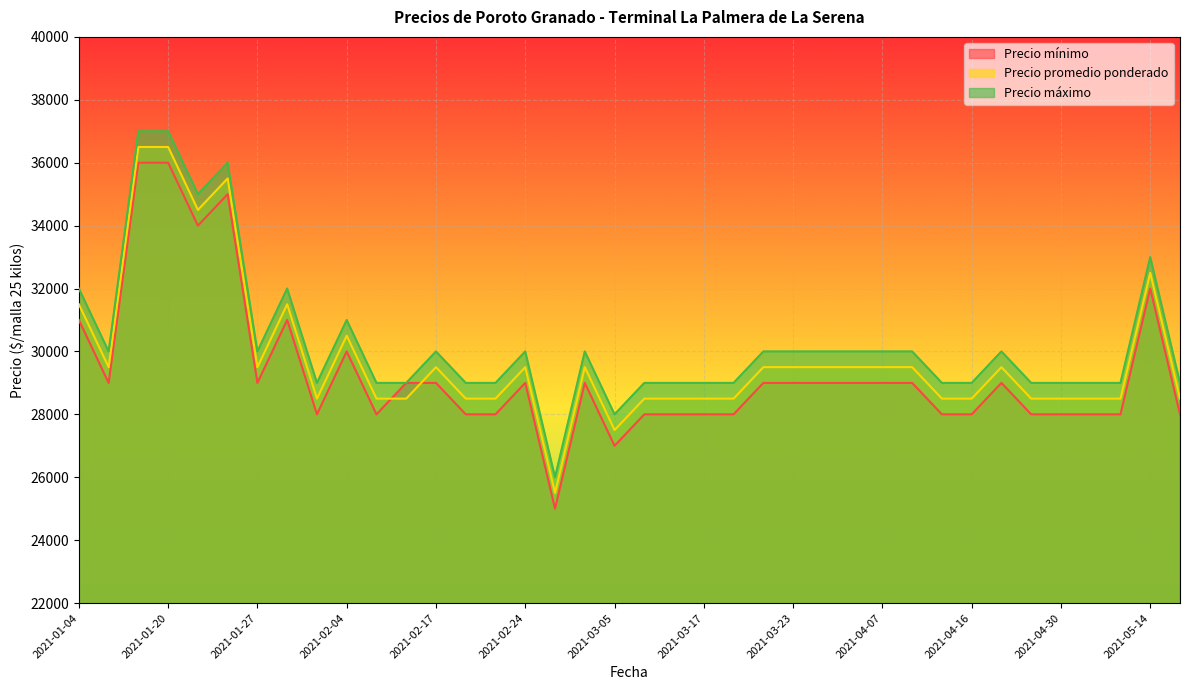

True or false: Precio máximo and Precio promedio ponderado intersect in this chart.

False